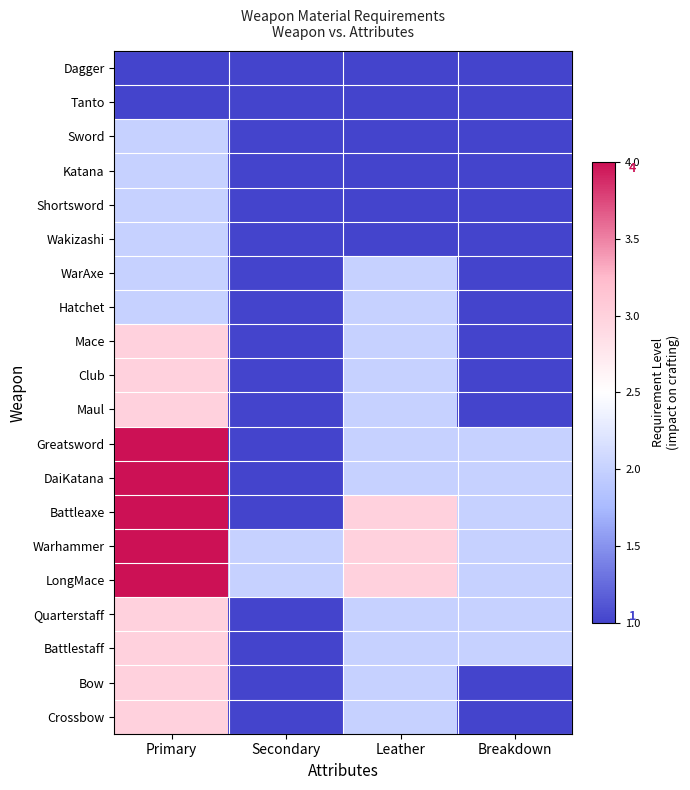

At which category is the sum across all series the highest?

Primary